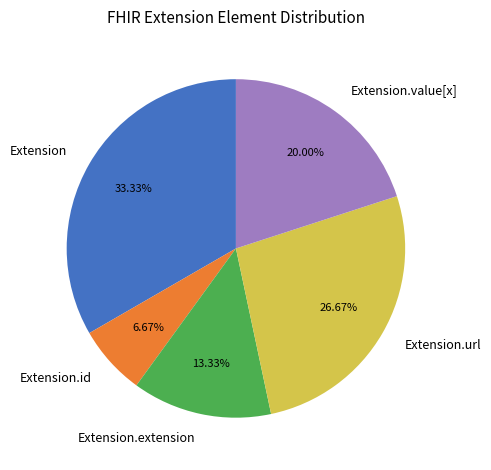

Which slice is the smallest?

Extension.id